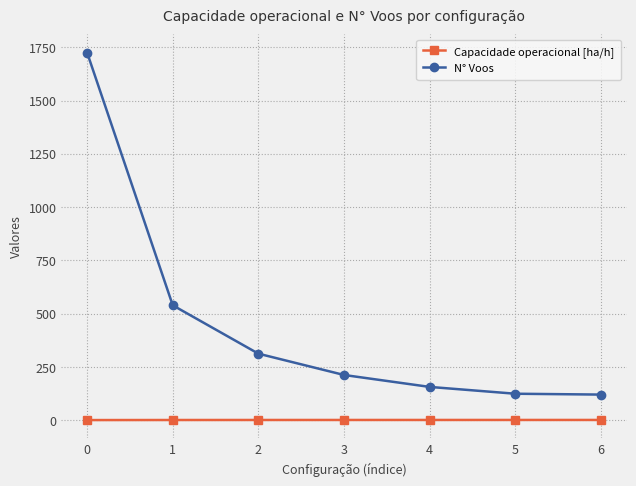

What is the average value of the Capacidade operacional [ha/h] series?

0.8